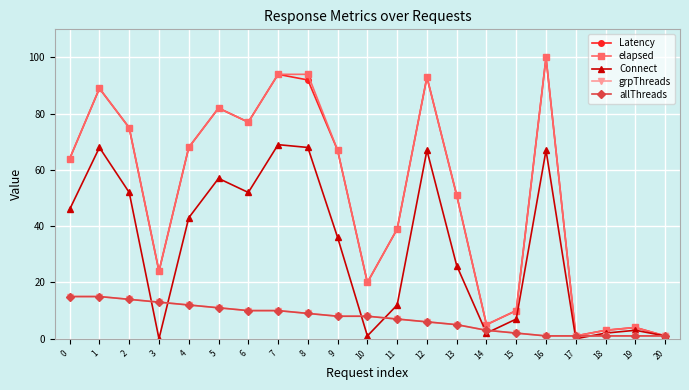

Is this an area chart (filled region under the line)?

No